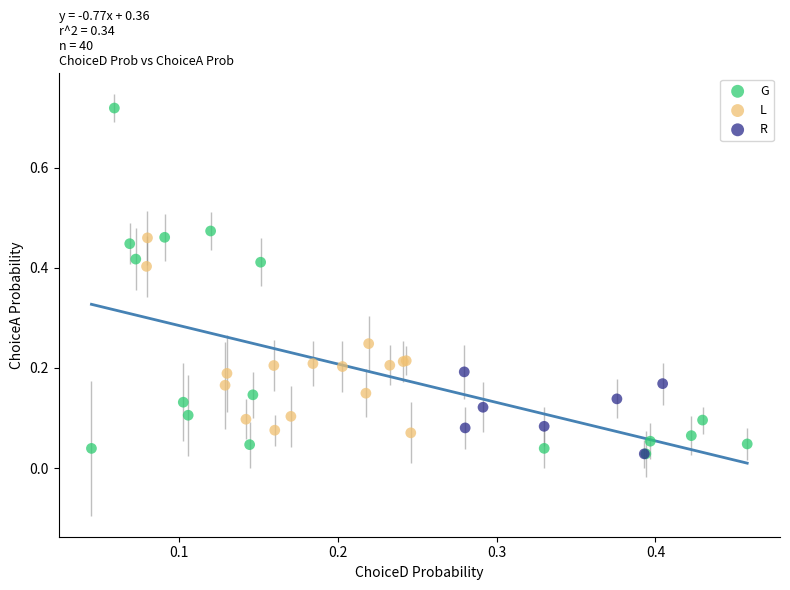

What are all the series names shown in the legend?

G, L, R